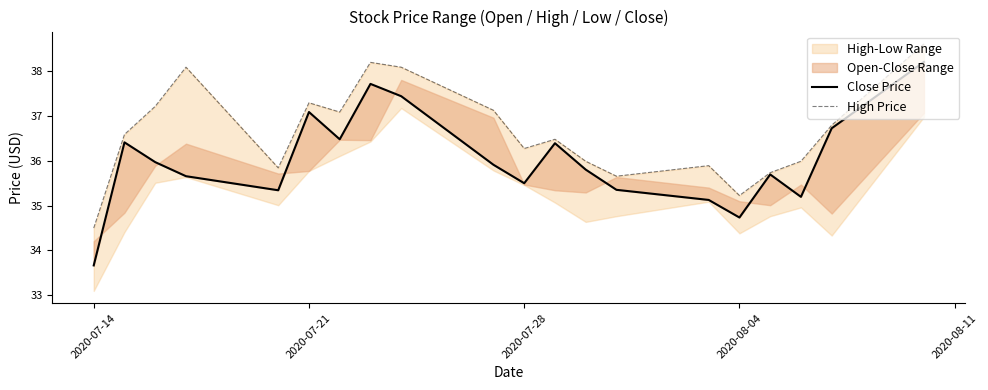

True or false: Close Price and High Price intersect in this chart.

False